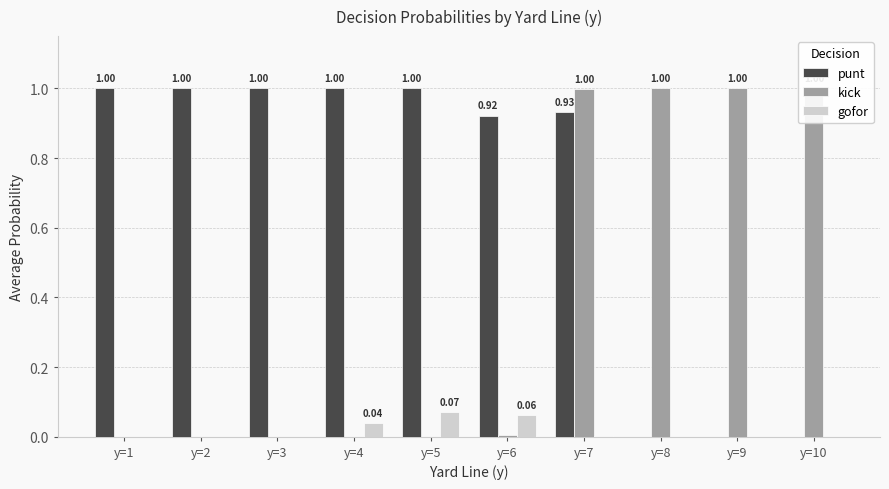

What is the spread (max minus min) of values at y=5?

1.0